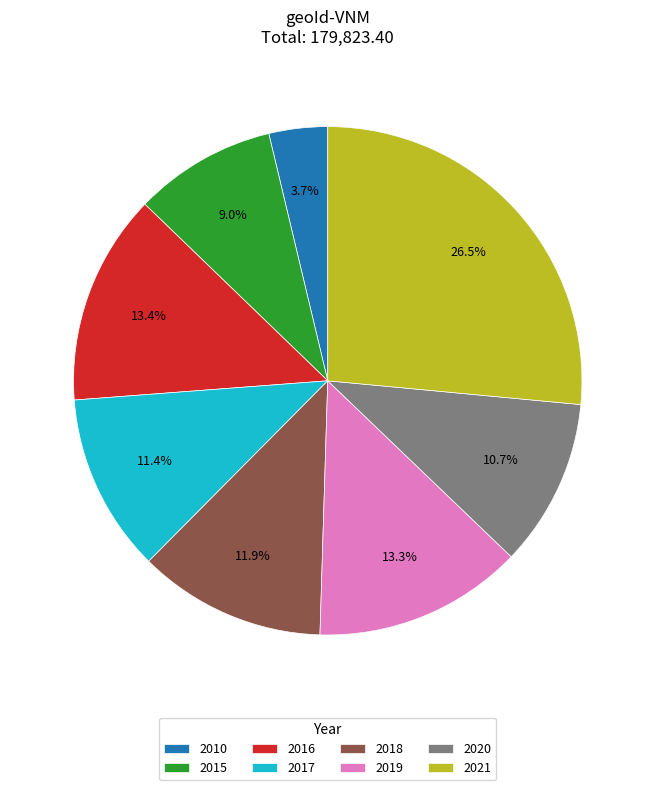

To the nearest percent, what is the difference between the 2015 and 2010 slice percentages?

5%